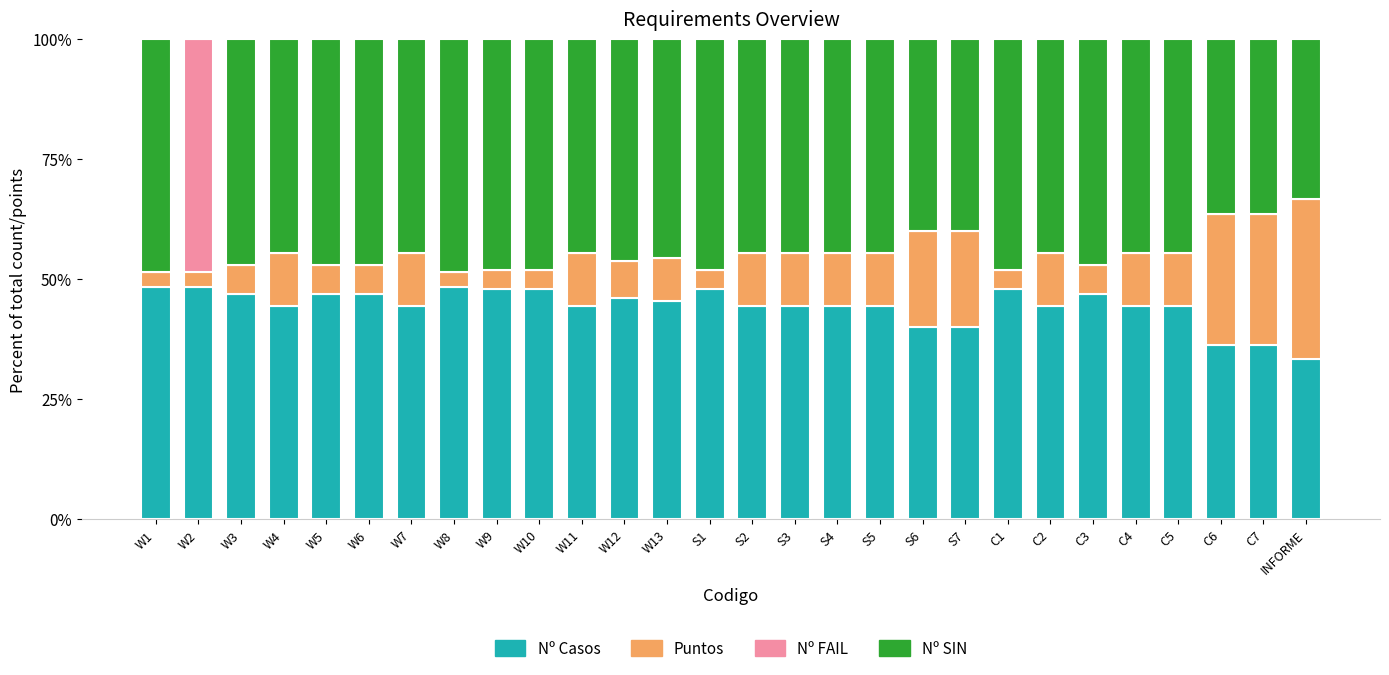

What is the total value across all series at S2?

100.0